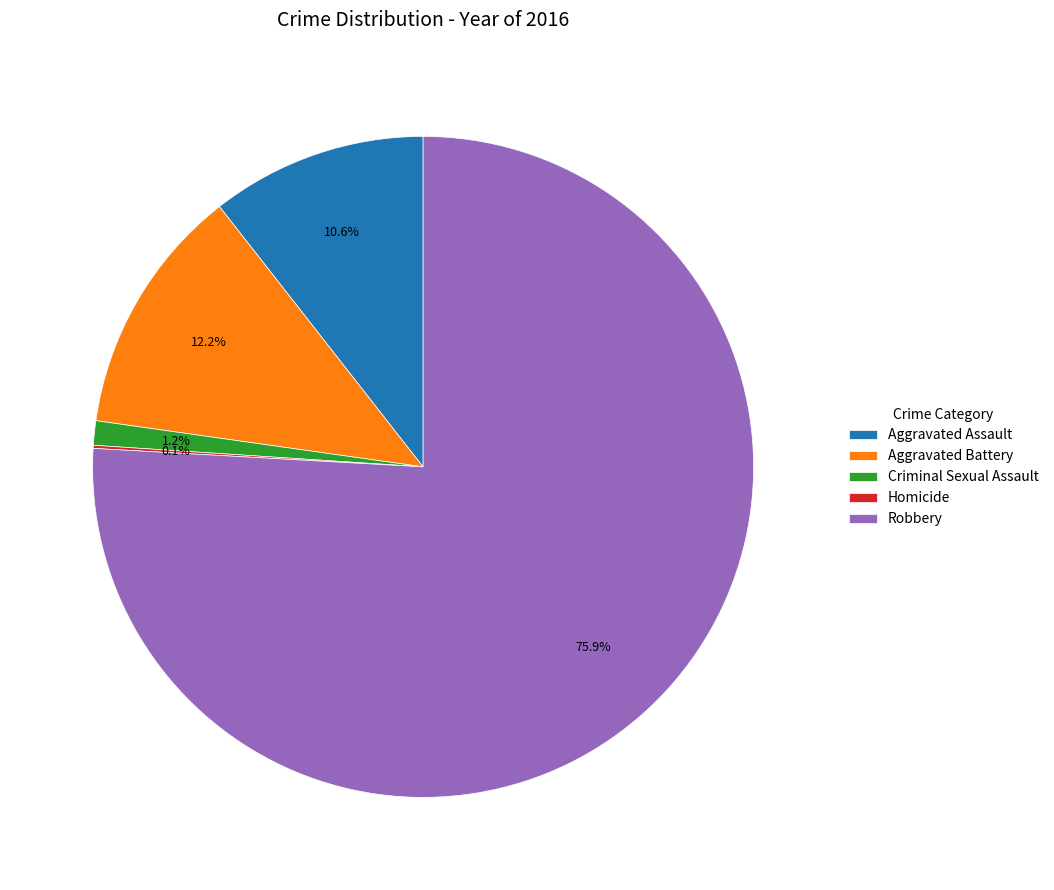

Which category accounts for the majority?

Robbery